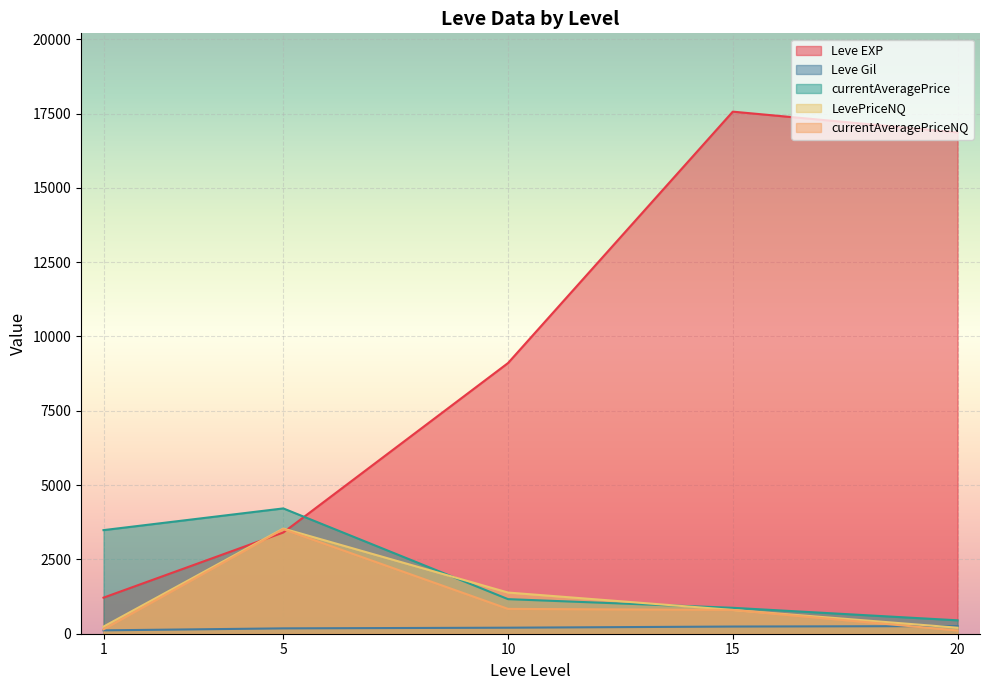

Rank the categories by Leve EXP value from highest to lowest.

15, 20, 10, 5, 1